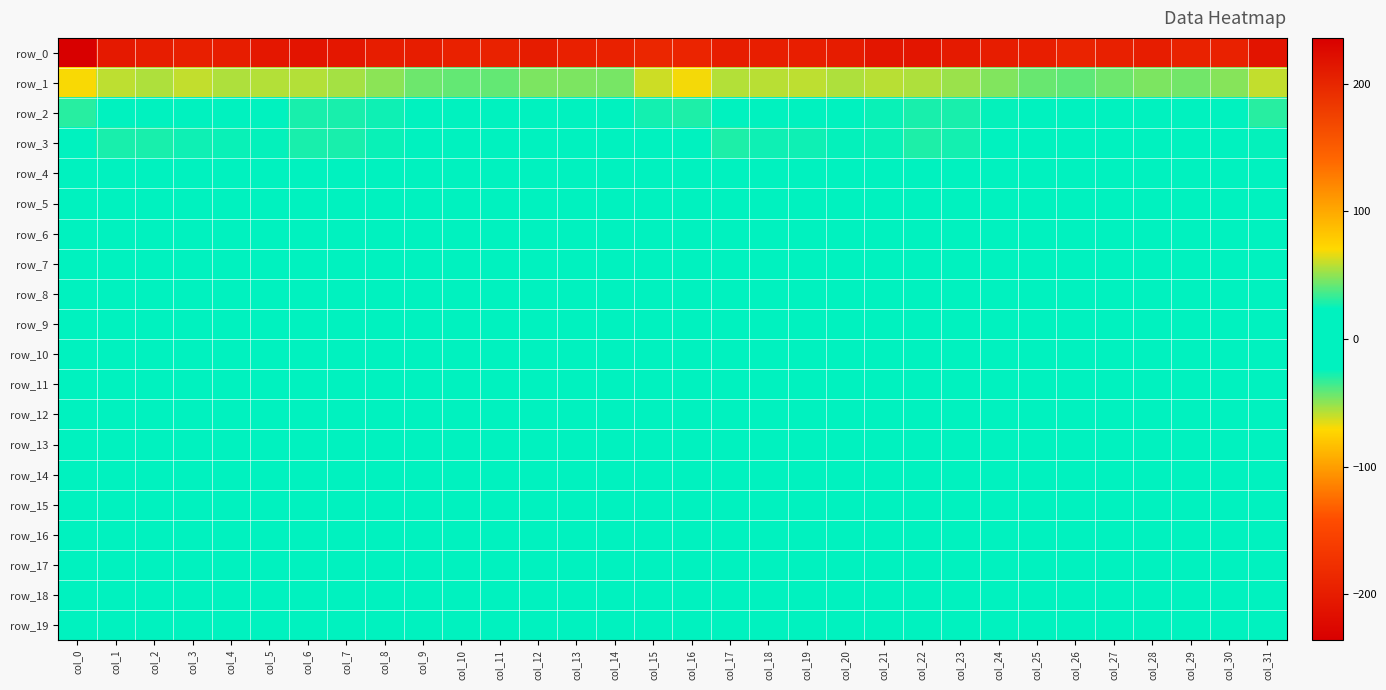

The value of row_13 at col_8 is -1.1. True or false?

True